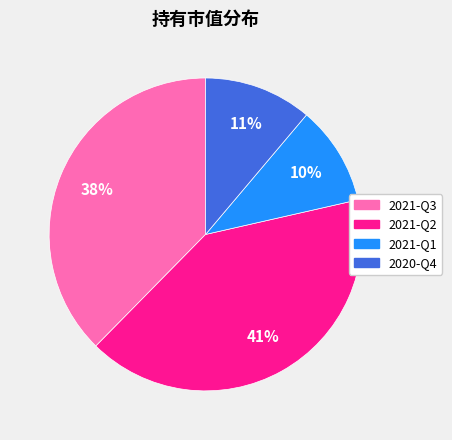

Does 2021-Q3 represent more than half of the total?

No